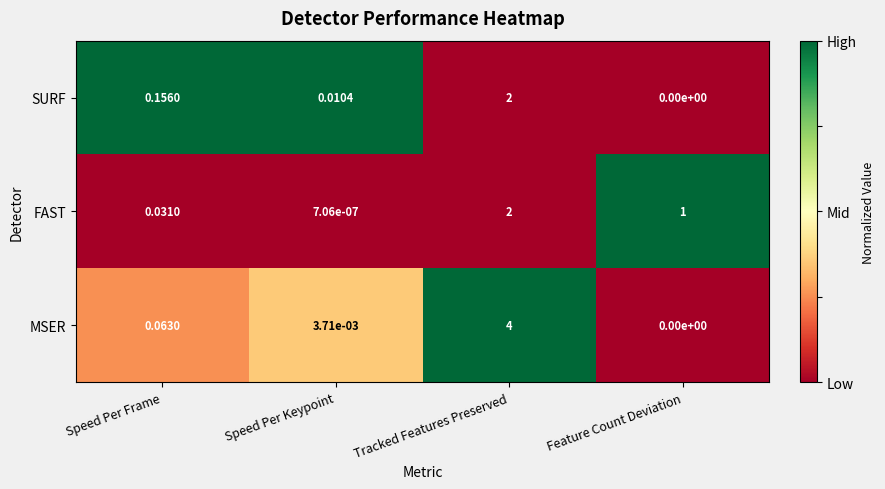

At which category does the chart reach its peak across all series?

Tracked Features Preserved